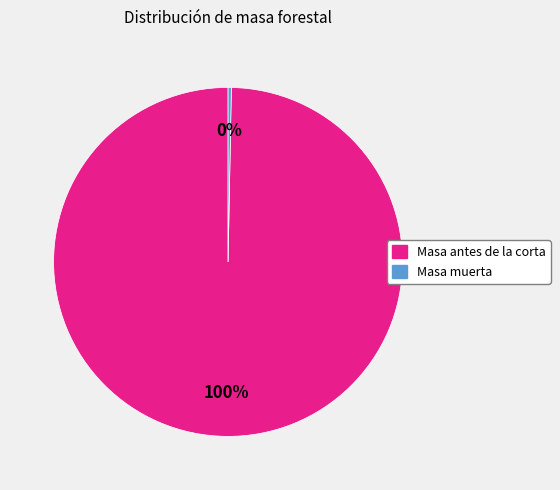

Between Masa antes de la corta and Masa muerta, which is larger?

Masa antes de la corta